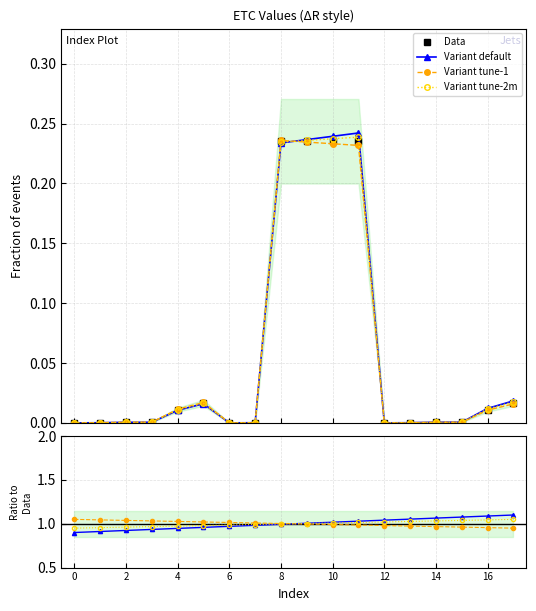

The chart shows a value of 0.0 at 5. True or false?

False